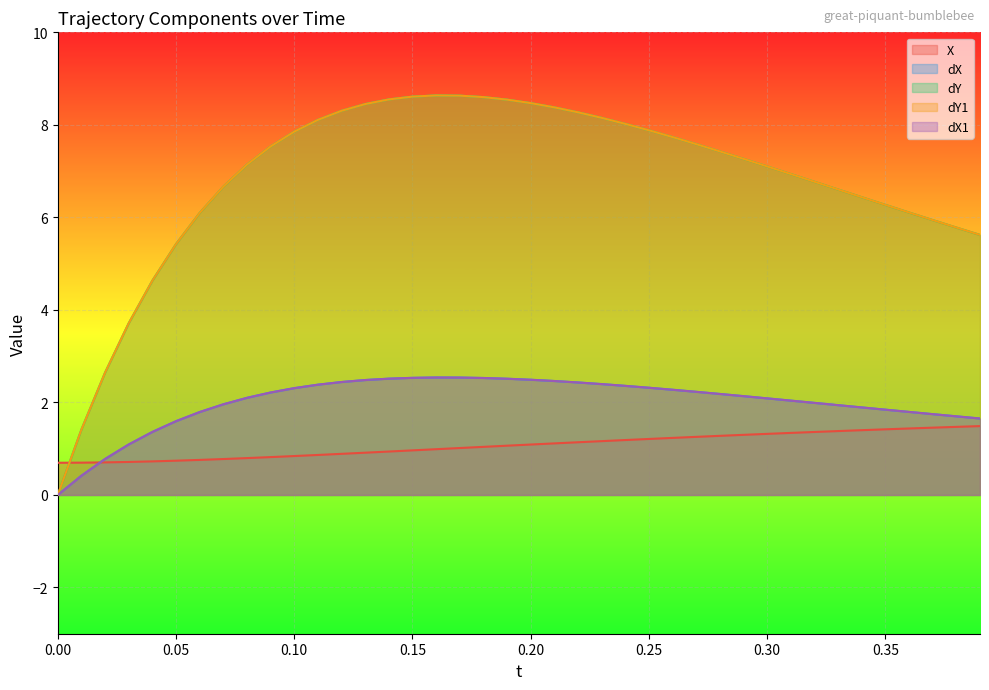

Reading left to right, what are all the values shown in this chart?

X: 0.7	0.7	0.7	0.7	0.7	0.7	0.8	0.8	0.8	0.8	0.8	0.9	0.9	0.9	0.9	1.0	1.0	1.0	1.0	1.1	1.1	1.1	1.1	1.2	1.2	1.2	1.2	1.3	1.3	1.3	1.3	1.3	1.4	1.4	1.4	1.4	1.4	1.5	1.5	1.5
dX: 0.0	0.4	0.8	1.1	1.4	1.6	1.8	2.0	2.1	2.2	2.3	2.4	2.4	2.5	2.5	2.5	2.5	2.5	2.5	2.5	2.5	2.5	2.4	2.4	2.4	2.3	2.3	2.2	2.2	2.1	2.1	2.0	2.0	1.9	1.9	1.8	1.8	1.7	1.7	1.7
dY: 0.0	1.4	2.6	3.7	4.6	5.4	6.1	6.7	7.1	7.5	7.9	8.1	8.3	8.4	8.5	8.6	8.6	8.6	8.6	8.5	8.5	8.4	8.3	8.2	8.0	7.9	7.7	7.6	7.4	7.3	7.1	6.9	6.8	6.6	6.4	6.3	6.1	5.9	5.8	5.6
dY1: 0.0	1.4	2.6	3.7	4.6	5.4	6.1	6.7	7.1	7.5	7.9	8.1	8.3	8.4	8.5	8.6	8.6	8.6	8.6	8.5	8.5	8.4	8.3	8.2	8.0	7.9	7.7	7.6	7.4	7.3	7.1	6.9	6.8	6.6	6.4	6.3	6.1	5.9	5.8	5.6
dX1: 0.0	0.4	0.8	1.1	1.4	1.6	1.8	2.0	2.1	2.2	2.3	2.4	2.4	2.5	2.5	2.5	2.5	2.5	2.5	2.5	2.5	2.5	2.4	2.4	2.4	2.3	2.3	2.2	2.2	2.1	2.1	2.0	2.0	1.9	1.9	1.8	1.8	1.7	1.7	1.7